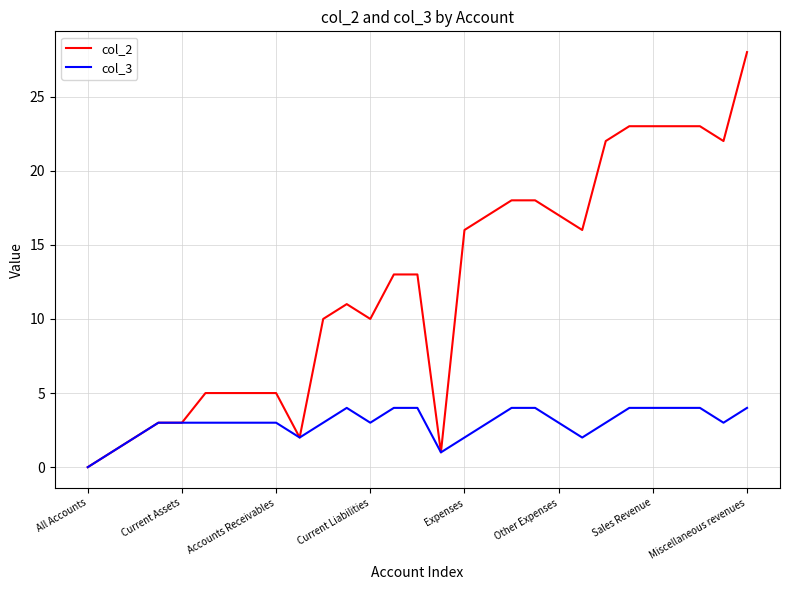

Which series has the widest spread of values?

col_2